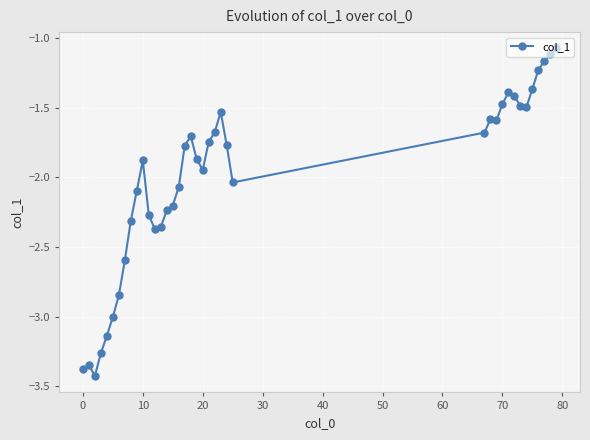

True or false: there are more than 0 points higher than both neighbors.

True